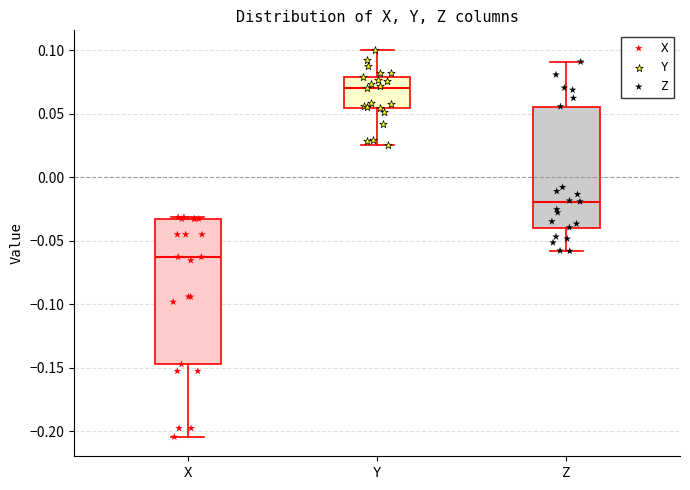

Reading left to right, read every box against the y-axis: the position of its median line, the range the box covers, and the ends of its whiskers. The values are not printed on the chart, so give them approximately, as read against the axis.

X: median -0.065, box -0.145 to -0.035, whiskers -0.205 to -0.030
Y: median 0.070, box 0.055 to 0.080, whiskers 0.025 to 0.100
Z: median -0.020, box -0.040 to 0.055, whiskers -0.060 to 0.090